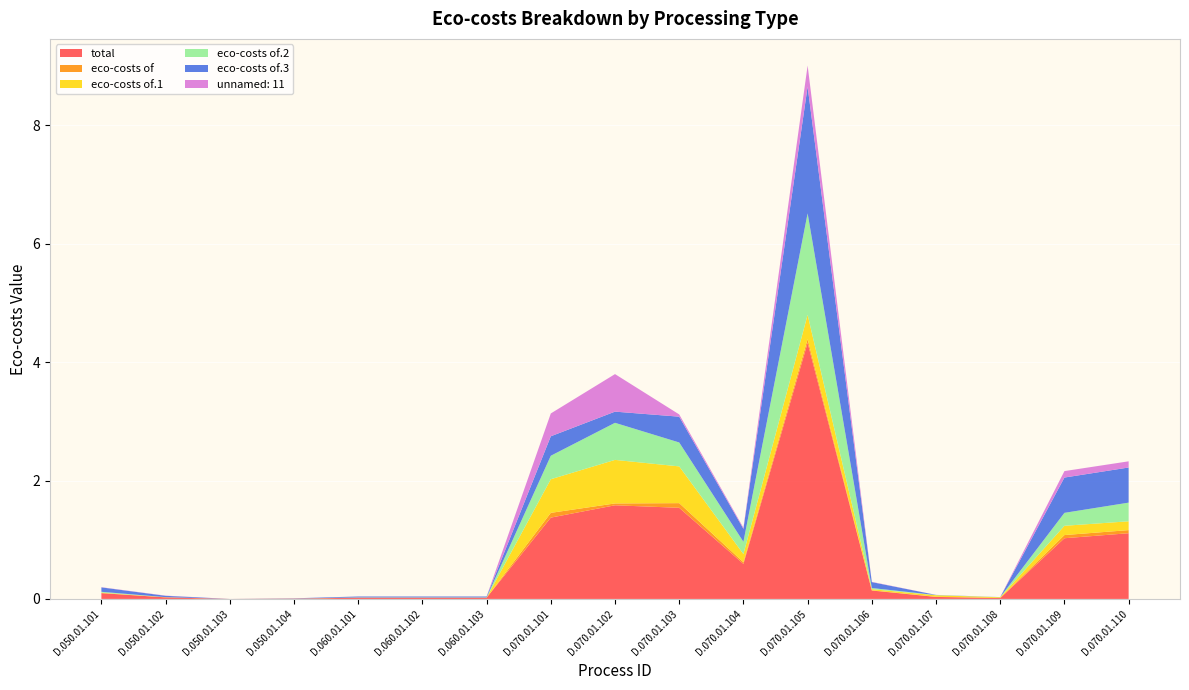

Reading left to right, transcribe all the data shown in this chart.

total: D.050.01.101=0.1	D.050.01.102=0.0	D.050.01.103=0.0	D.050.01.104=0.0	D.060.01.101=0.0	D.060.01.102=0.0	D.060.01.103=0.0	D.070.01.101=1.4	D.070.01.102=1.6	D.070.01.103=1.5	D.070.01.104=0.6	D.070.01.105=4.3	D.070.01.106=0.1	D.070.01.107=0.0	D.070.01.108=0.0	D.070.01.109=1.0	D.070.01.110=1.1
eco-costs of: D.050.01.101=0.0	D.050.01.102=0.0	D.050.01.103=0.0	D.050.01.104=0.0	D.060.01.101=0.0	D.060.01.102=0.0	D.060.01.103=0.0	D.070.01.101=0.1	D.070.01.102=0.0	D.070.01.103=0.1	D.070.01.104=0.0	D.070.01.105=0.1	D.070.01.106=0.0	D.070.01.107=0.0	D.070.01.108=0.0	D.070.01.109=0.1	D.070.01.110=0.1
eco-costs of.1: D.050.01.101=0.0	D.050.01.102=0.0	D.050.01.103=0.0	D.050.01.104=0.0	D.060.01.101=0.0	D.060.01.102=0.0	D.060.01.103=0.0	D.070.01.101=0.6	D.070.01.102=0.7	D.070.01.103=0.6	D.070.01.104=0.1	D.070.01.105=0.4	D.070.01.106=0.0	D.070.01.107=0.0	D.070.01.108=0.0	D.070.01.109=0.2	D.070.01.110=0.1
eco-costs of.2: D.050.01.101=0.0	D.050.01.102=0.0	D.050.01.103=0.0	D.050.01.104=0.0	D.060.01.101=0.0	D.060.01.102=0.0	D.060.01.103=0.0	D.070.01.101=0.4	D.070.01.102=0.6	D.070.01.103=0.4	D.070.01.104=0.2	D.070.01.105=1.7	D.070.01.106=0.0	D.070.01.107=0.0	D.070.01.108=0.0	D.070.01.109=0.2	D.070.01.110=0.3
eco-costs of.3: D.050.01.101=0.1	D.050.01.102=0.0	D.050.01.103=0.0	D.050.01.104=0.0	D.060.01.101=0.0	D.060.01.102=0.0	D.060.01.103=0.0	D.070.01.101=0.3	D.070.01.102=0.2	D.070.01.103=0.4	D.070.01.104=0.2	D.070.01.105=2.1	D.070.01.106=0.1	D.070.01.107=0.0	D.070.01.108=0.0	D.070.01.109=0.6	D.070.01.110=0.6
unnamed: 11: D.050.01.101=0.0	D.050.01.102=0.0	D.050.01.103=0.0	D.050.01.104=0.0	D.060.01.101=0.0	D.060.01.102=0.0	D.060.01.103=0.0	D.070.01.101=0.4	D.070.01.102=0.6	D.070.01.103=0.0	D.070.01.104=0.0	D.070.01.105=0.4	D.070.01.106=0.0	D.070.01.107=0.0	D.070.01.108=0.0	D.070.01.109=0.1	D.070.01.110=0.1